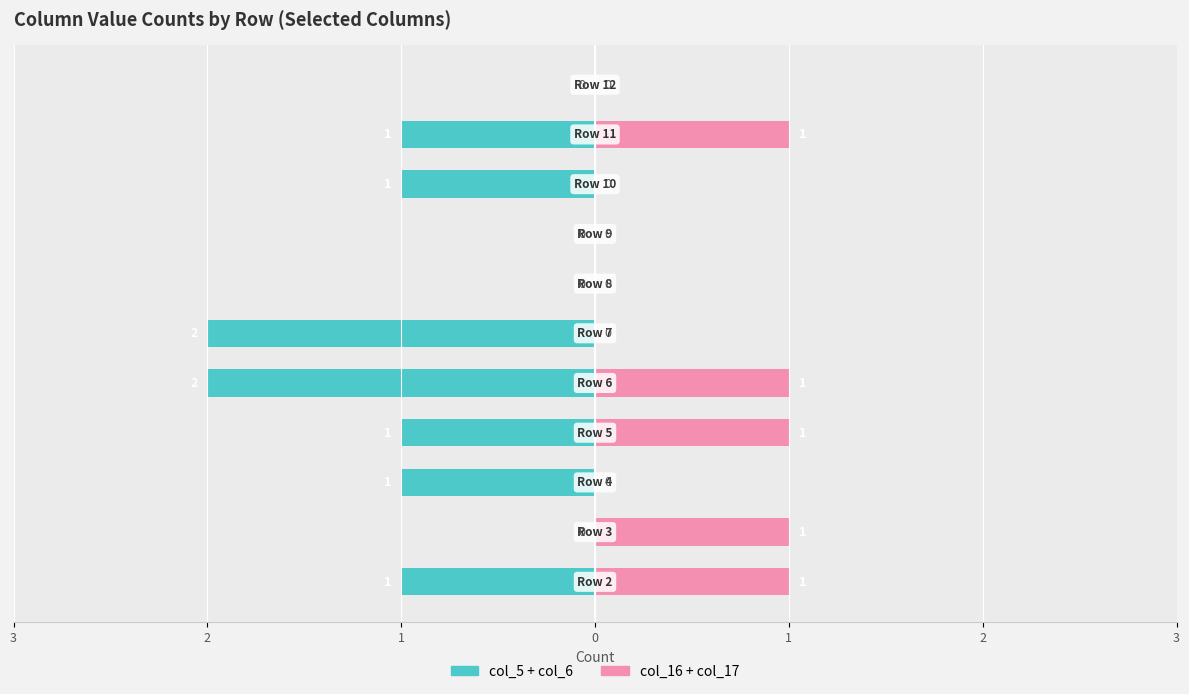

How many bars are there in each group?

2